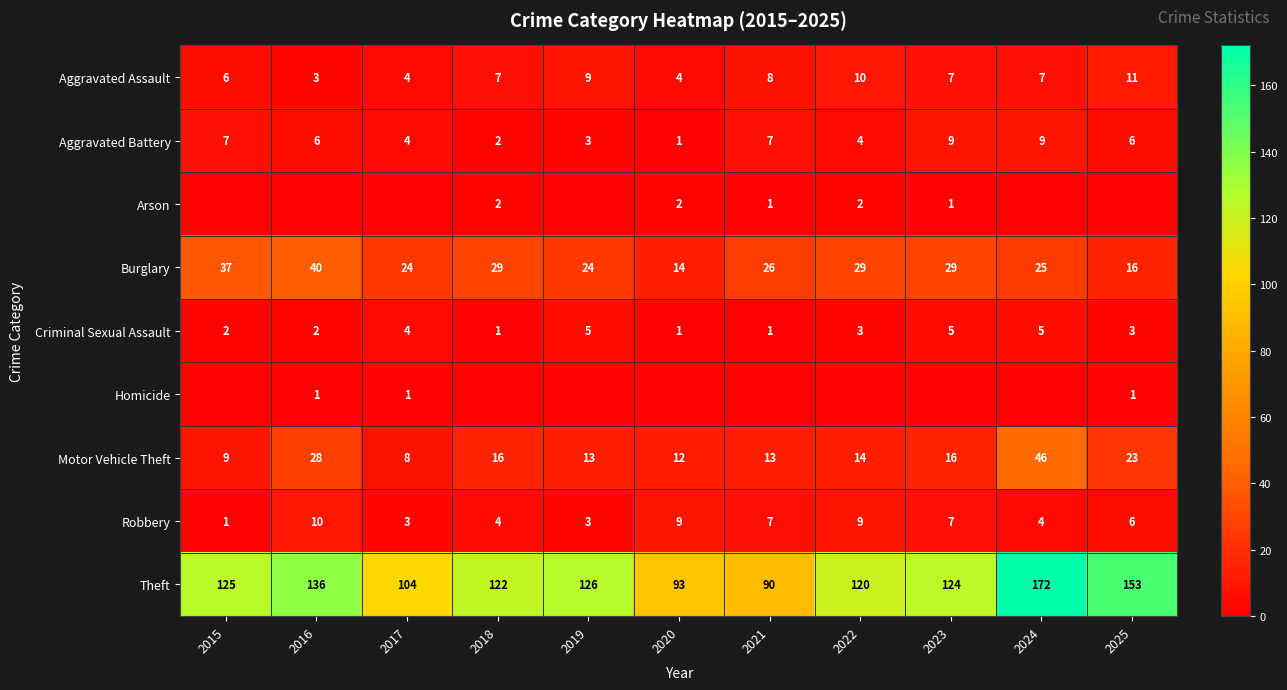

Is the value of Theft at 2019 greater than the value of Aggravated Assault at 2023?

Yes